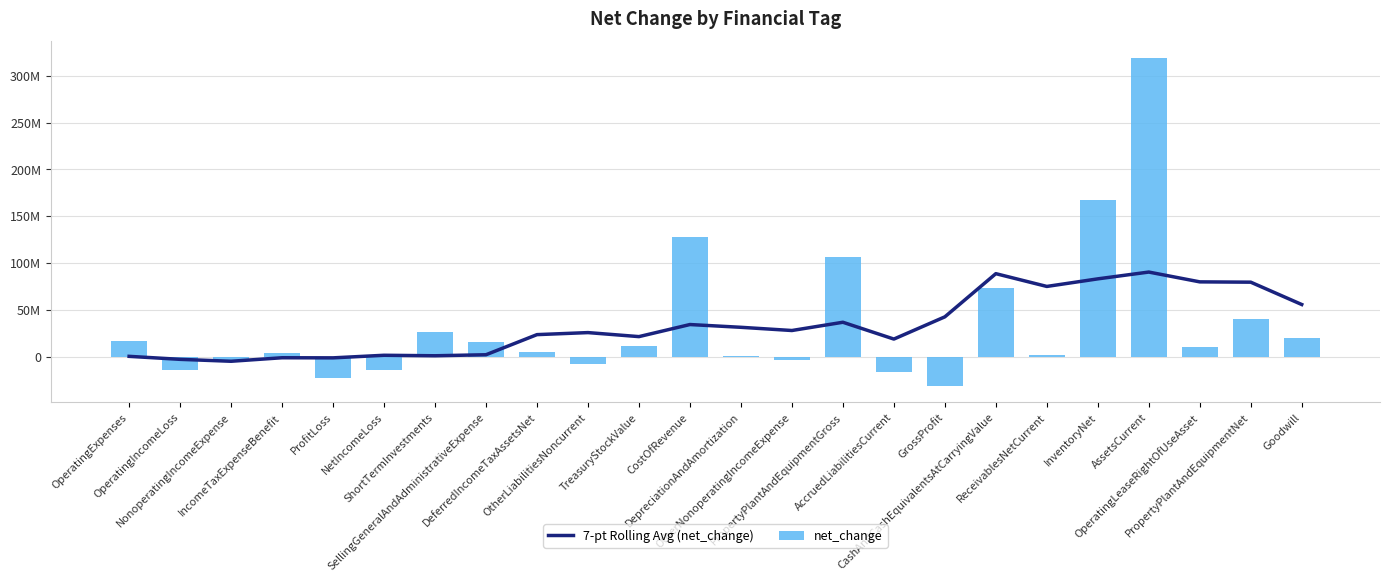

Which series has the largest range (max minus min)?

net_change